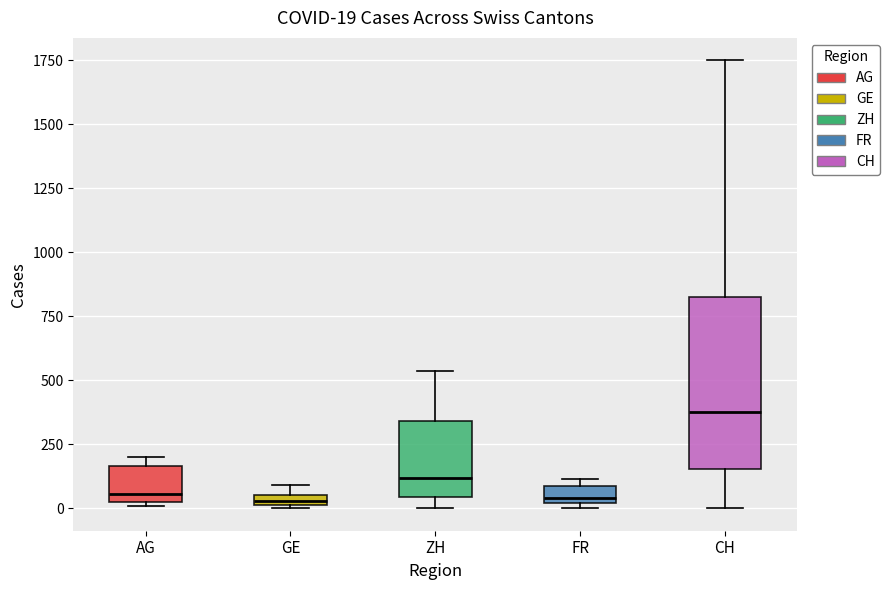

Which box is the tallest, from its lower edge to its upper edge?

CH